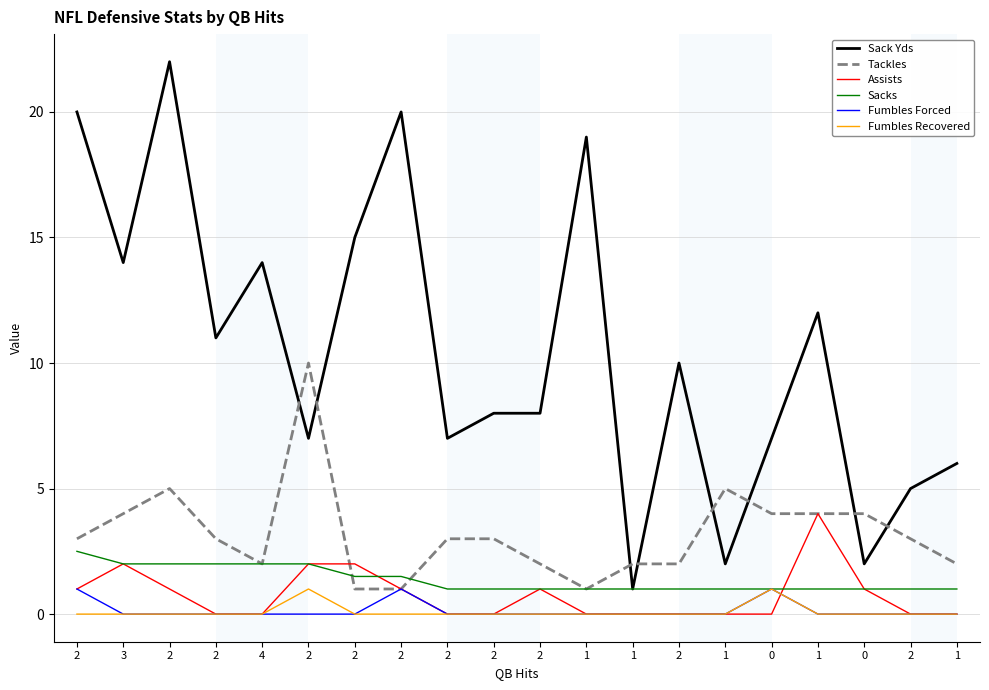

Is this an area chart (filled region under the line)?

No